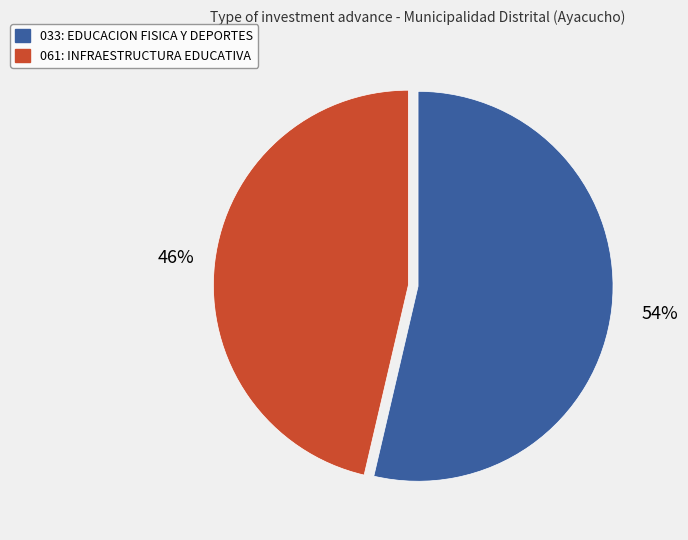

Which slice is the smallest?

061: INFRAESTRUCTURA EDUCATIVA